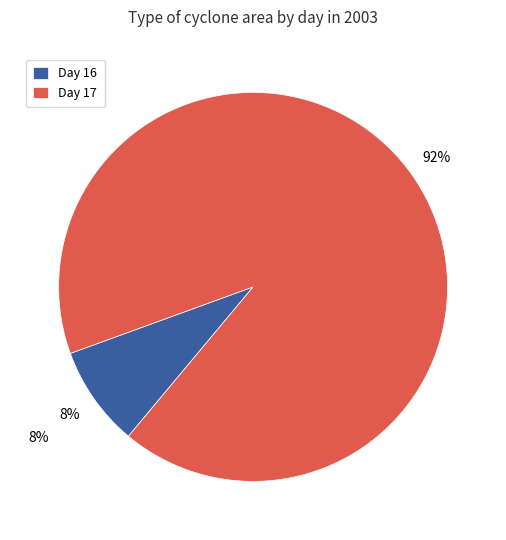

Count the number of slices in the pie.

2